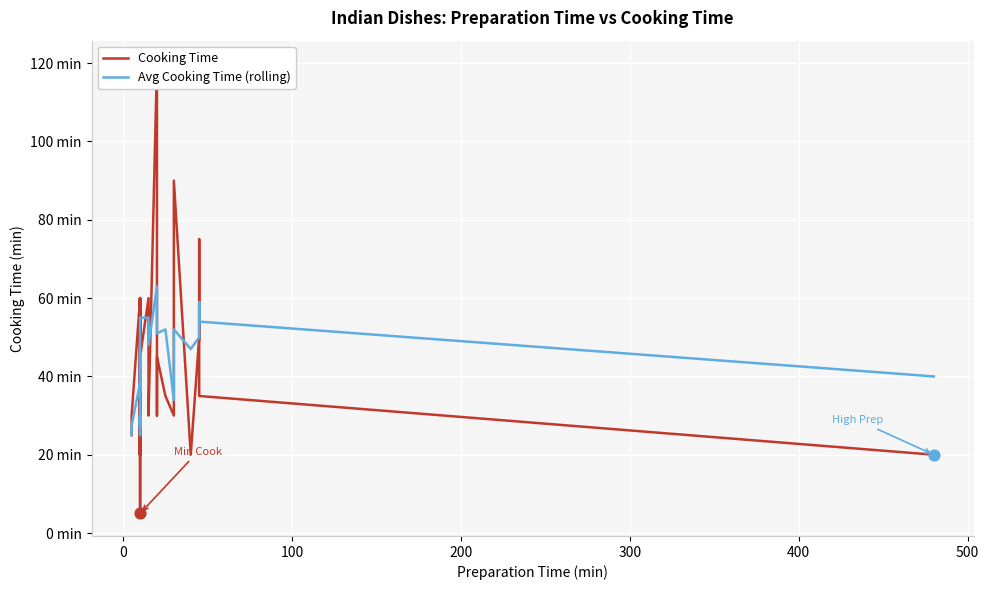

Which series reaches the minimum Y coordinate?

Cooking Time